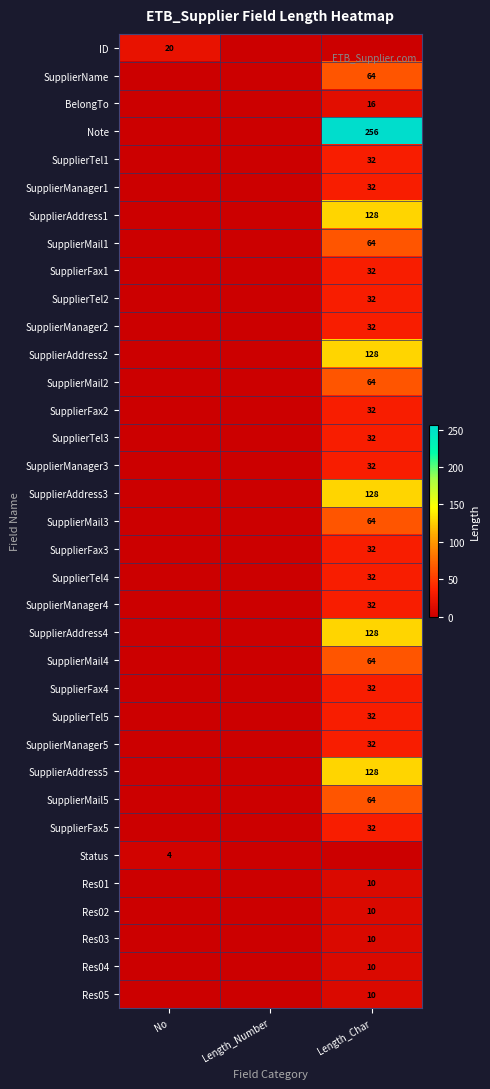

List the series in order of their peak value, highest first.

Note, SupplierAddress1, SupplierAddress2, SupplierAddress3, SupplierAddress4, SupplierAddress5, SupplierName, SupplierMail1, SupplierMail2, SupplierMail3, SupplierMail4, SupplierMail5, SupplierTel1, SupplierManager1, SupplierFax1, SupplierTel2, SupplierManager2, SupplierFax2, SupplierTel3, SupplierManager3, SupplierFax3, SupplierTel4, SupplierManager4, SupplierFax4, SupplierTel5, SupplierManager5, SupplierFax5, ID, BelongTo, Res01, Res02, Res03, Res04, Res05, Status